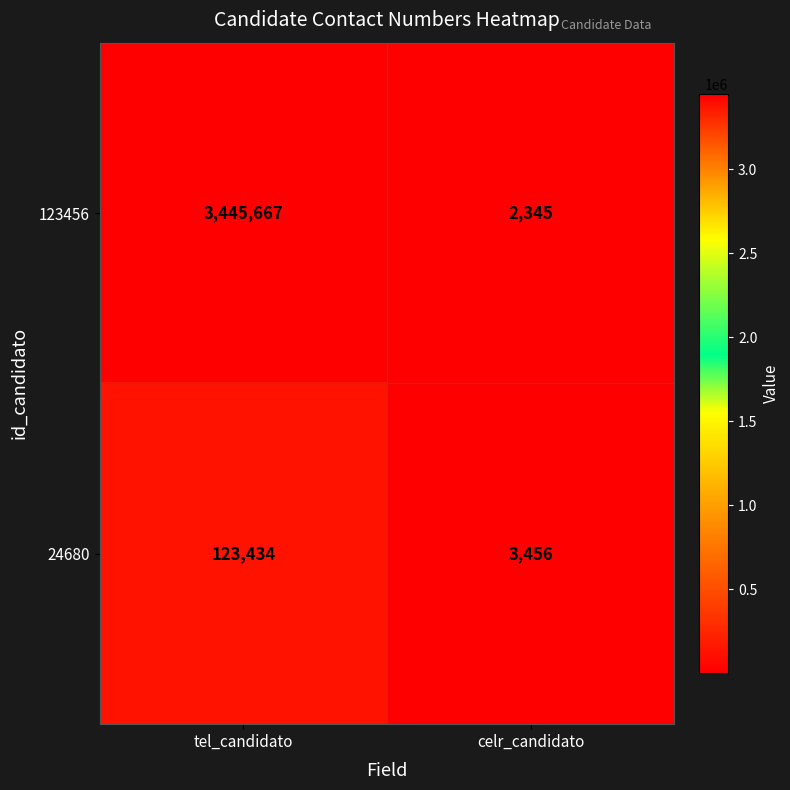

Reading right to left, extract all data points from this chart.

123456: celr_candidato=2345	tel_candidato=3445667
24680: celr_candidato=3456	tel_candidato=123434